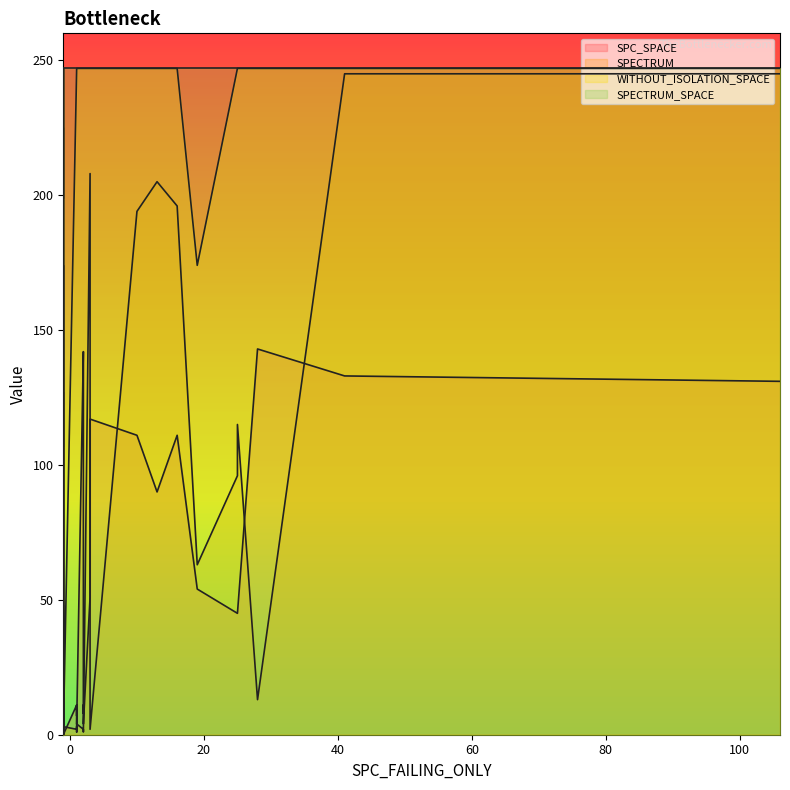

At how many categories does at least one series exceed 32?

36